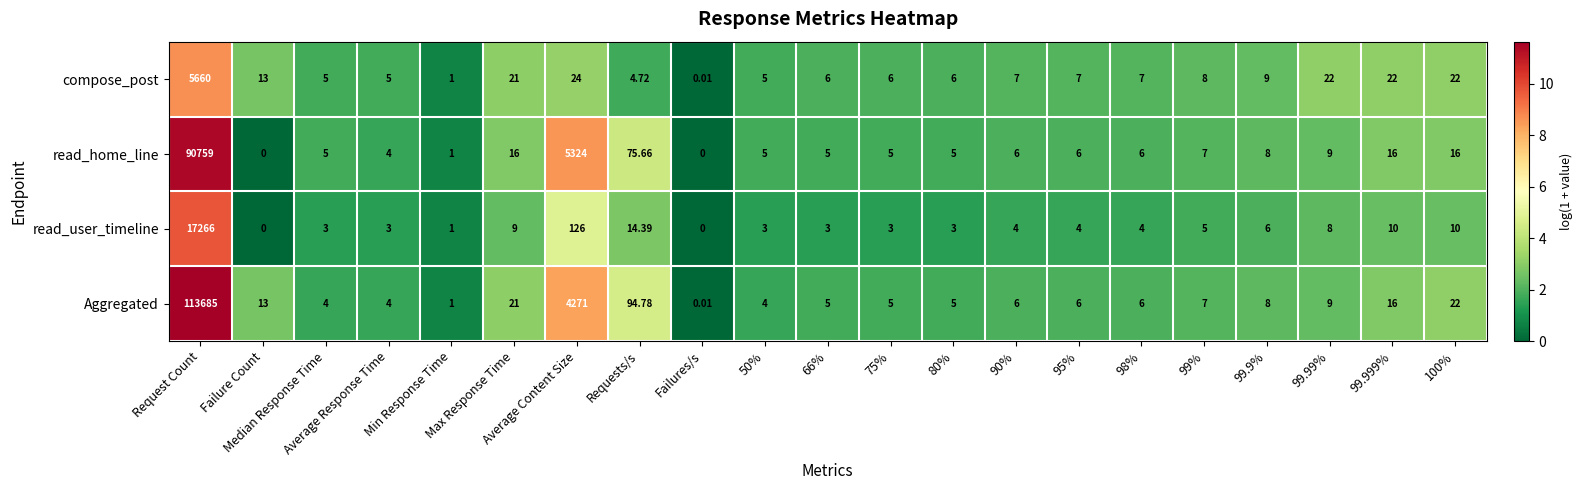

Which series has the largest range (max minus min)?

Aggregated